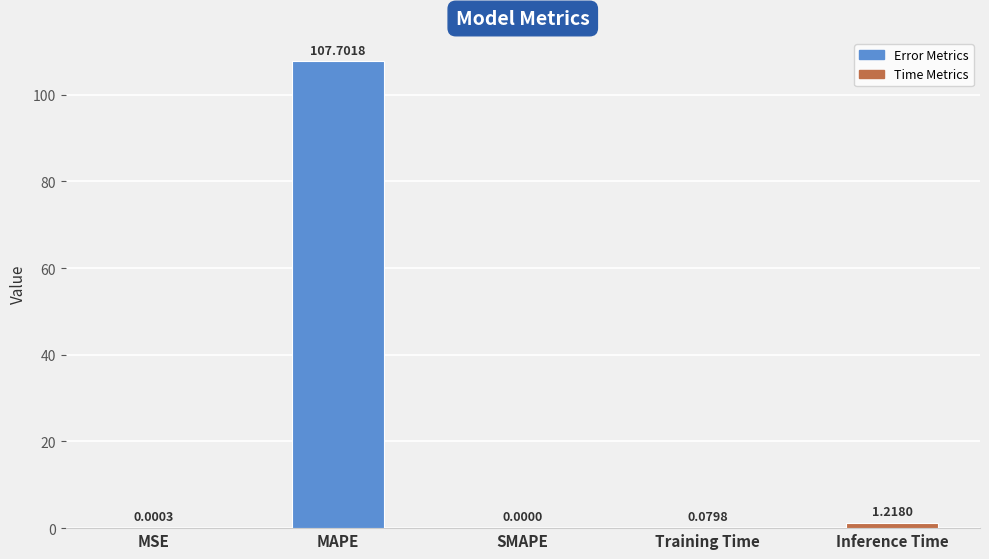

How many values exceed 0?

4